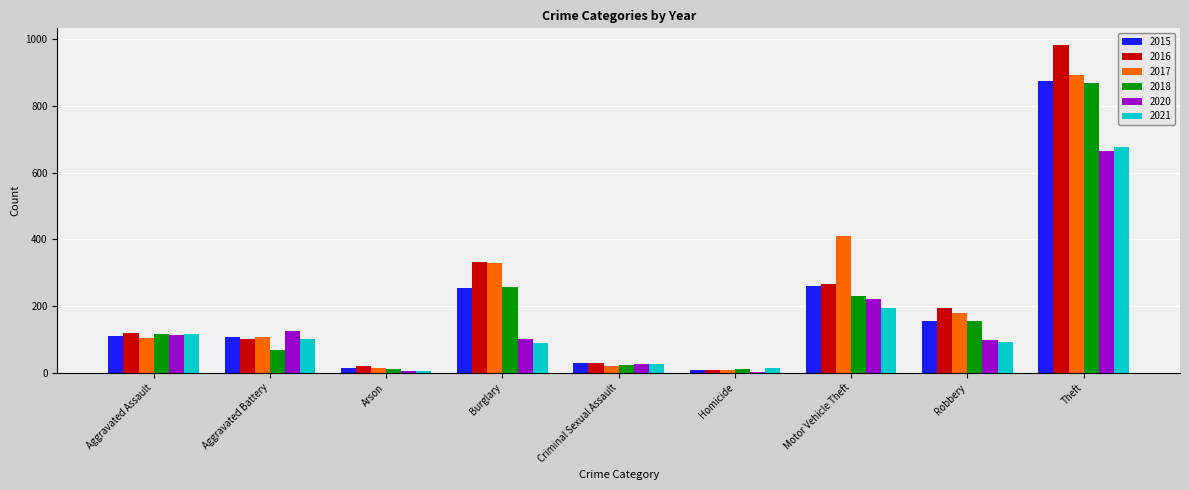

Count the number of data series in this chart.

6